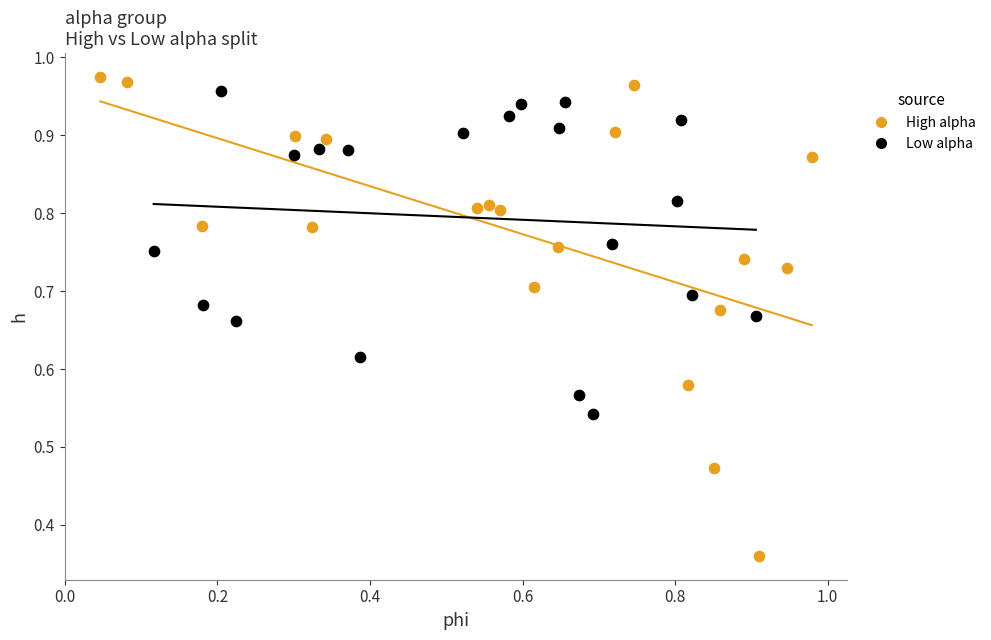

Which series has the largest Y range (max minus min)?

High alpha